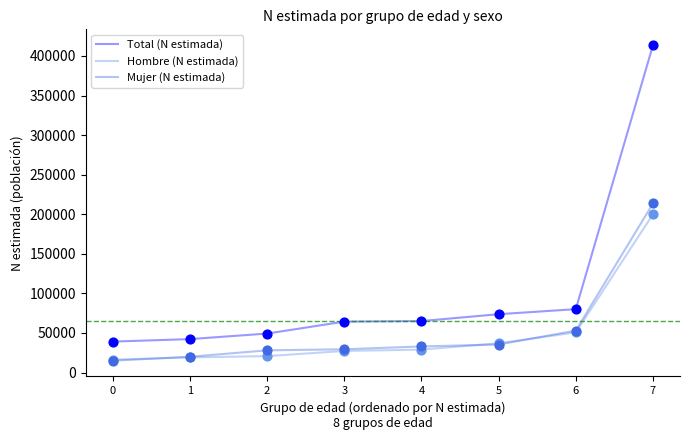

Which series has the largest total across all categories?

Total (N estimada)